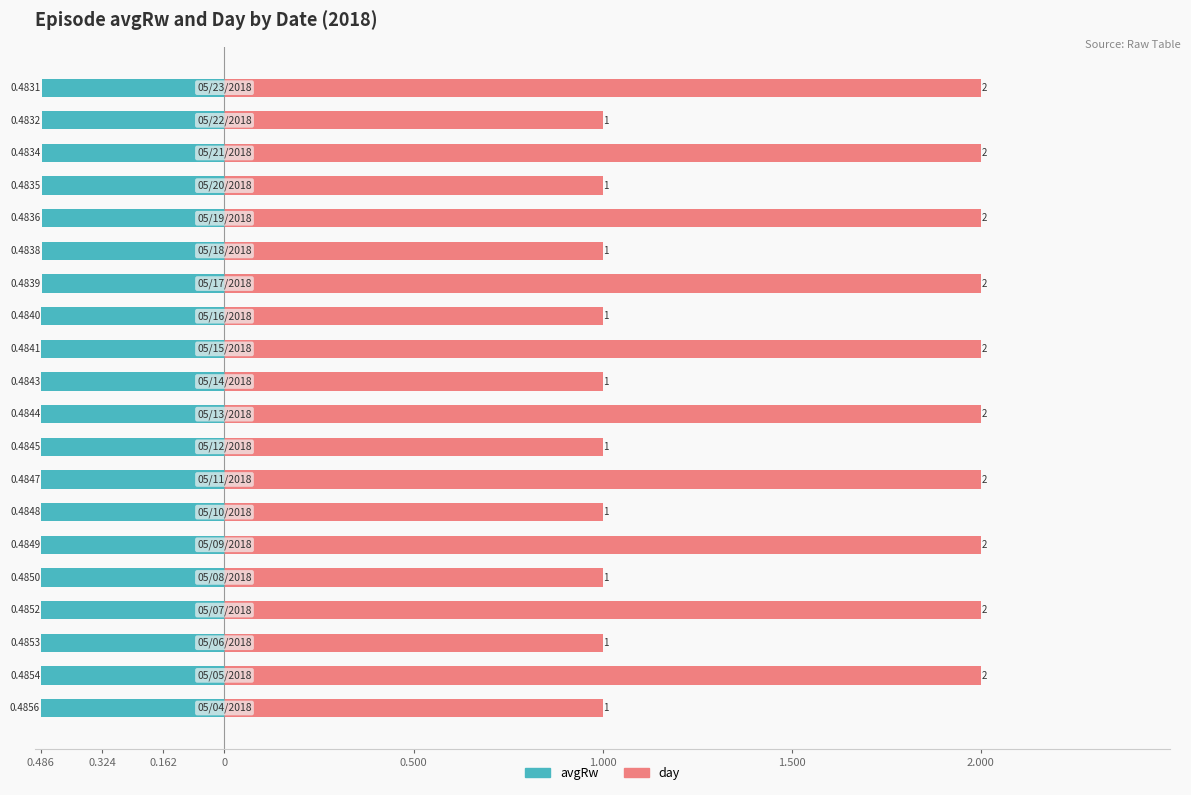

How many day values are between 1 and 2?

20